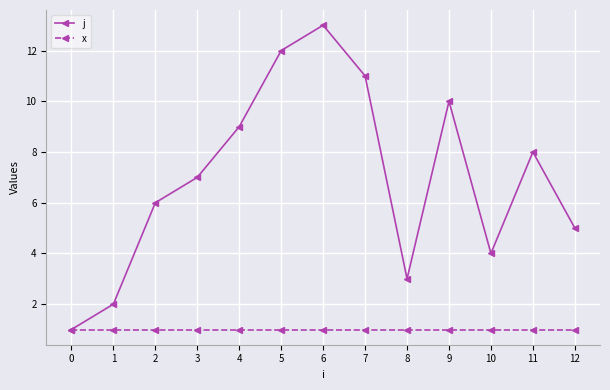

Which series changed the most between 4 and 10?

j